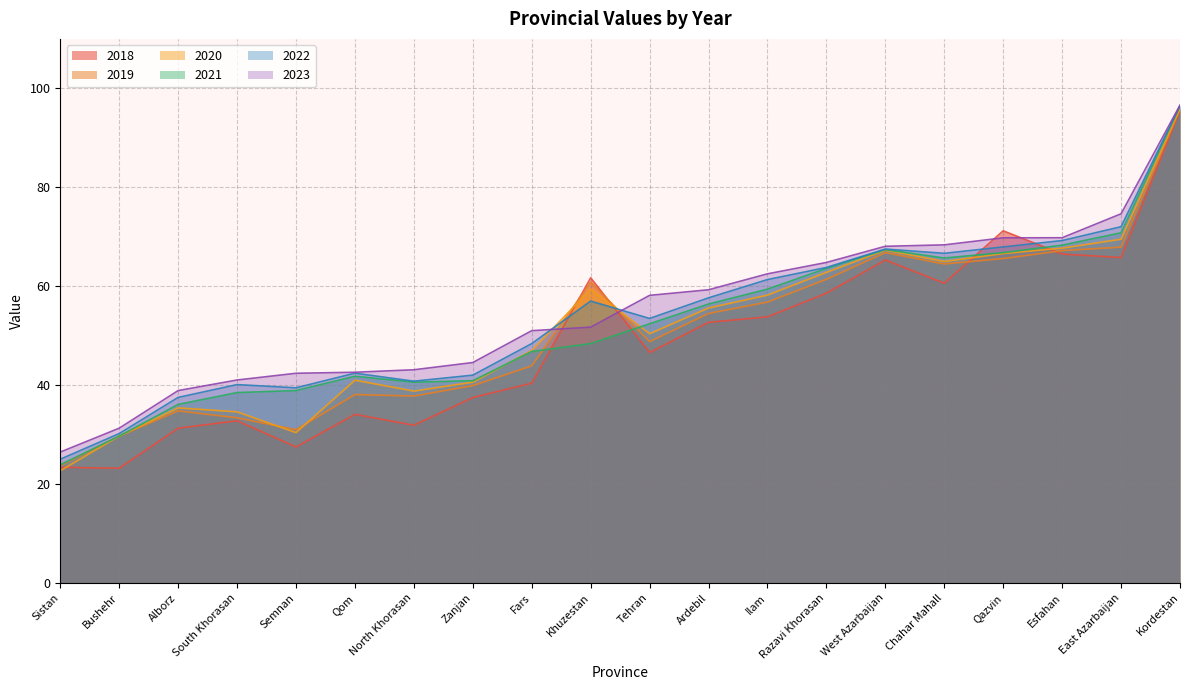

What is the maximum value shown in the chart?

96.6